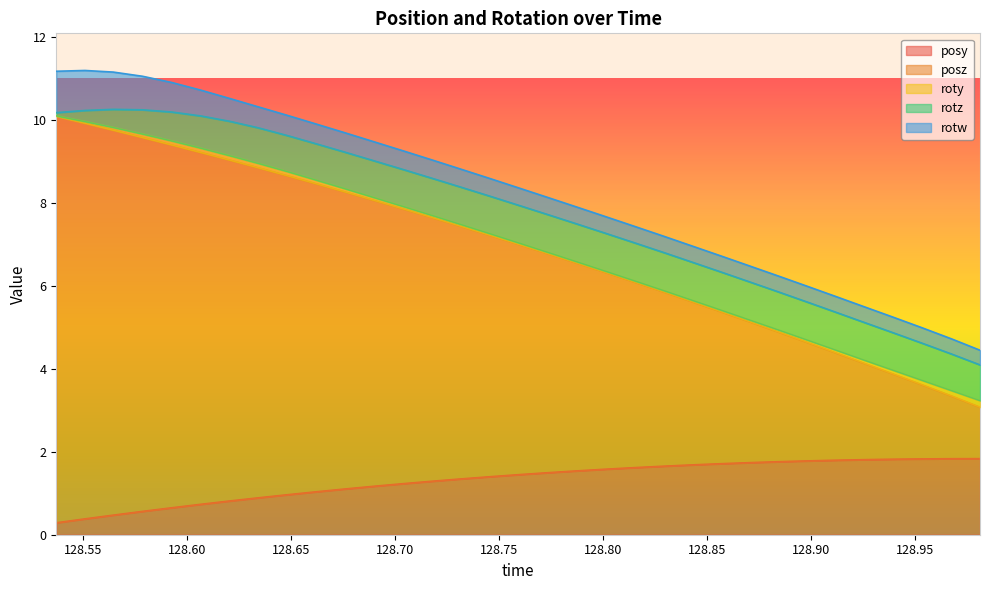

How many intersections are there between posy and rotw?

1